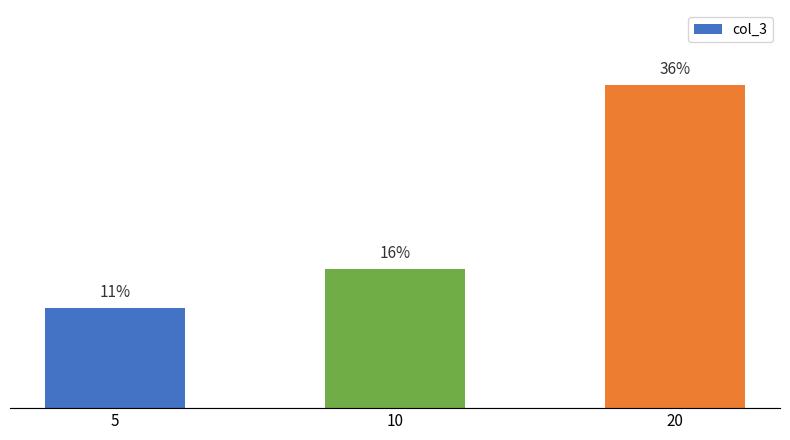

True or false: the data shows 0.2 at 20.

False